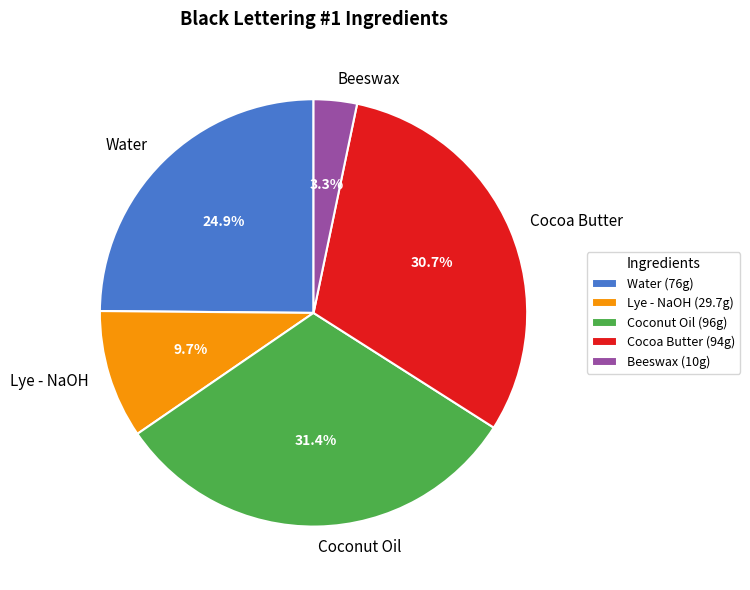

To the nearest percent, what is the difference between the largest and smallest slice percentages?

28%